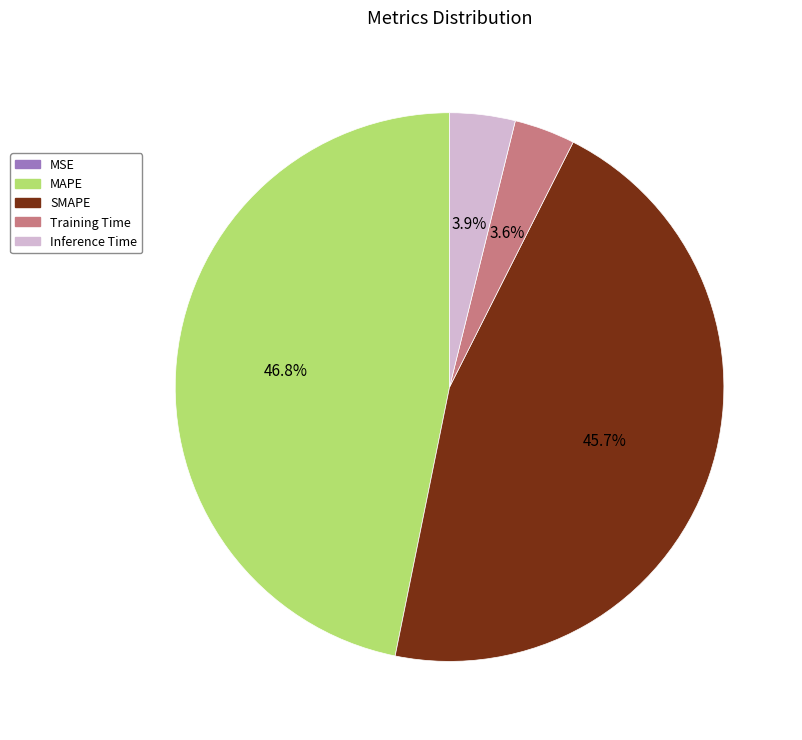

What percentage is the Inference Time slice, to the nearest percent?

4%